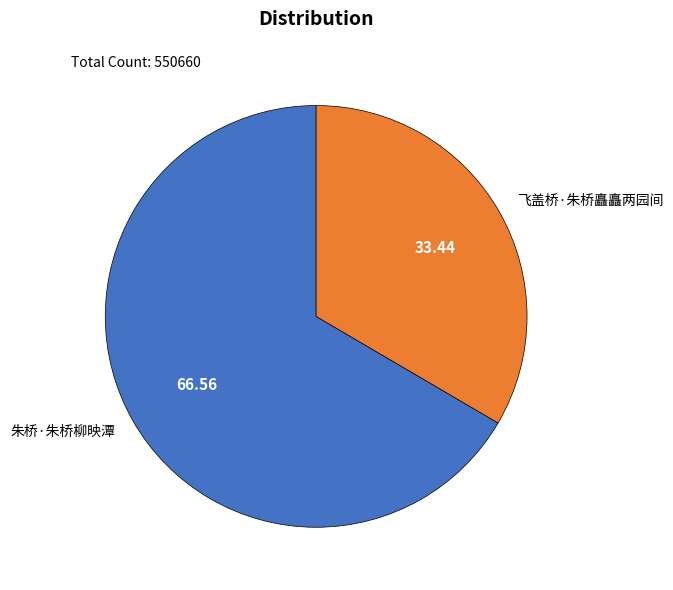

What is the smallest slice in the pie chart?

飞盖桥·朱桥矗矗两园间